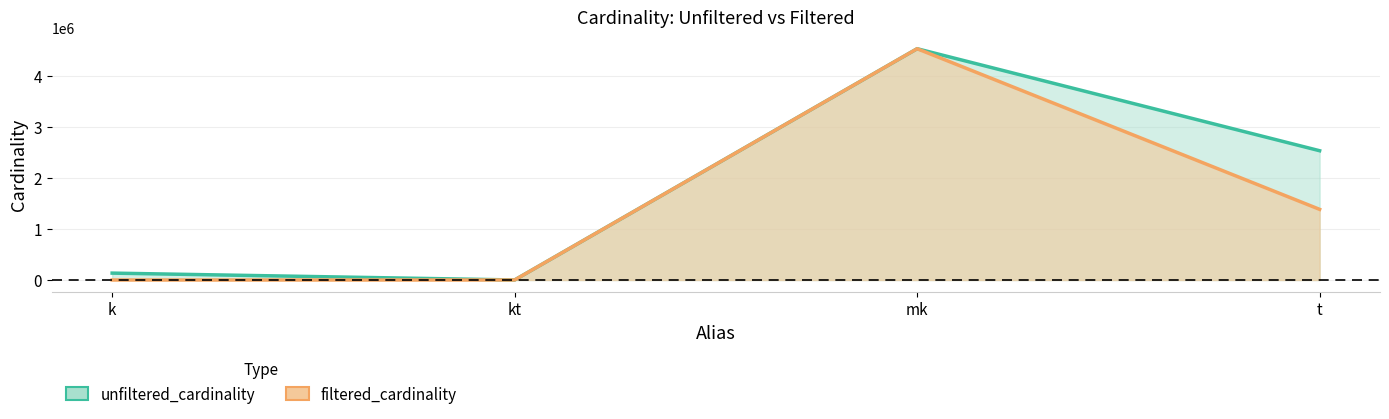

How many lines are shown in the chart?

2